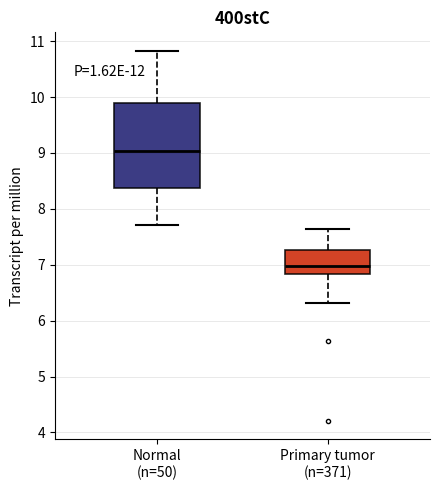

Where is the lower edge of the box for Primary tumor (n=371) on the y-axis? The values are not printed on the chart, so give them approximately, as read against the axis.

6.8